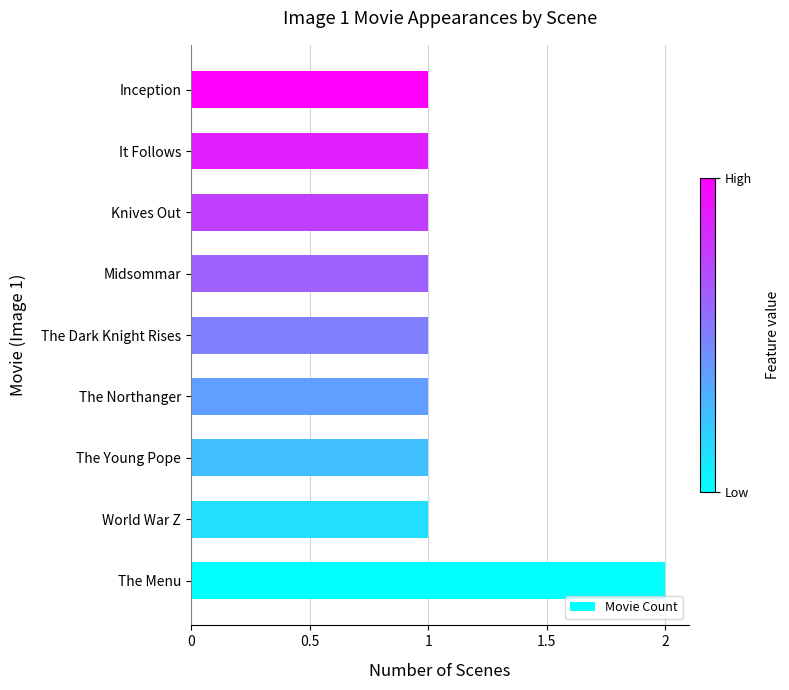

Reading bottom to top, what are all the values shown in this chart?

2	1	1	1	1	1	1	1	1